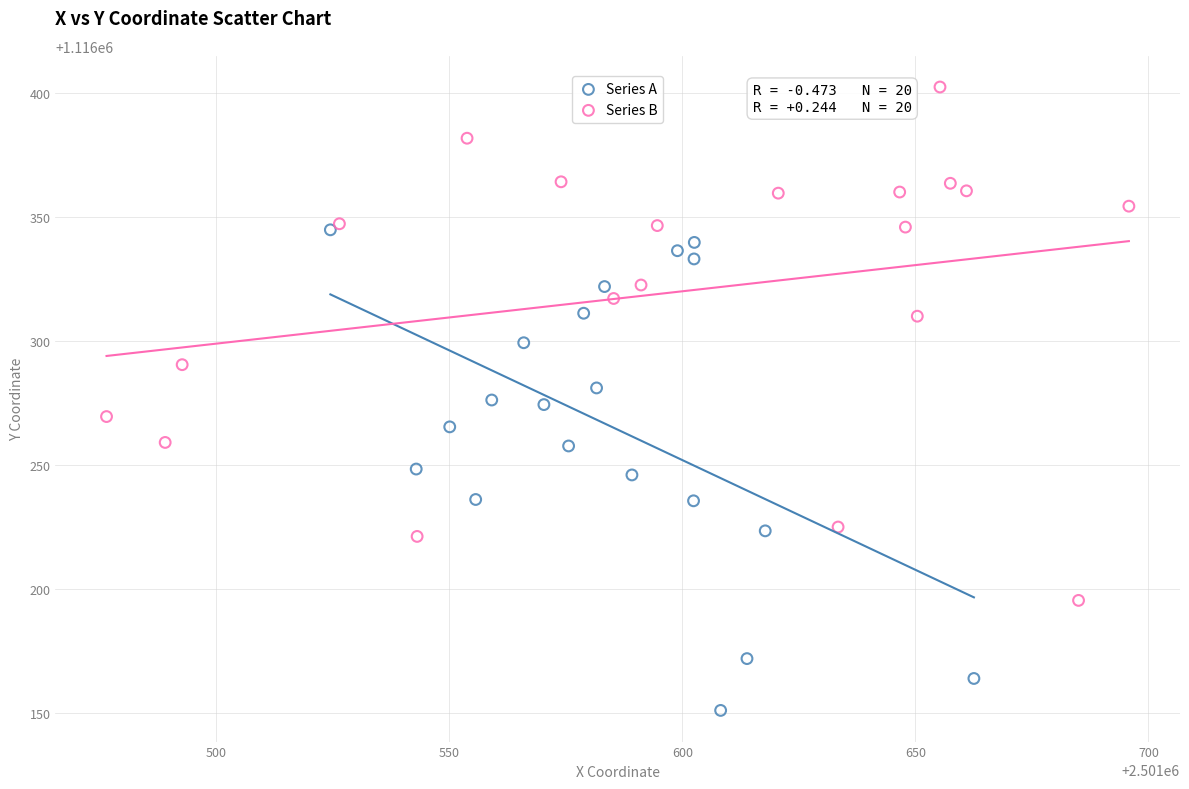

Which series reaches the minimum Y coordinate?

Series A